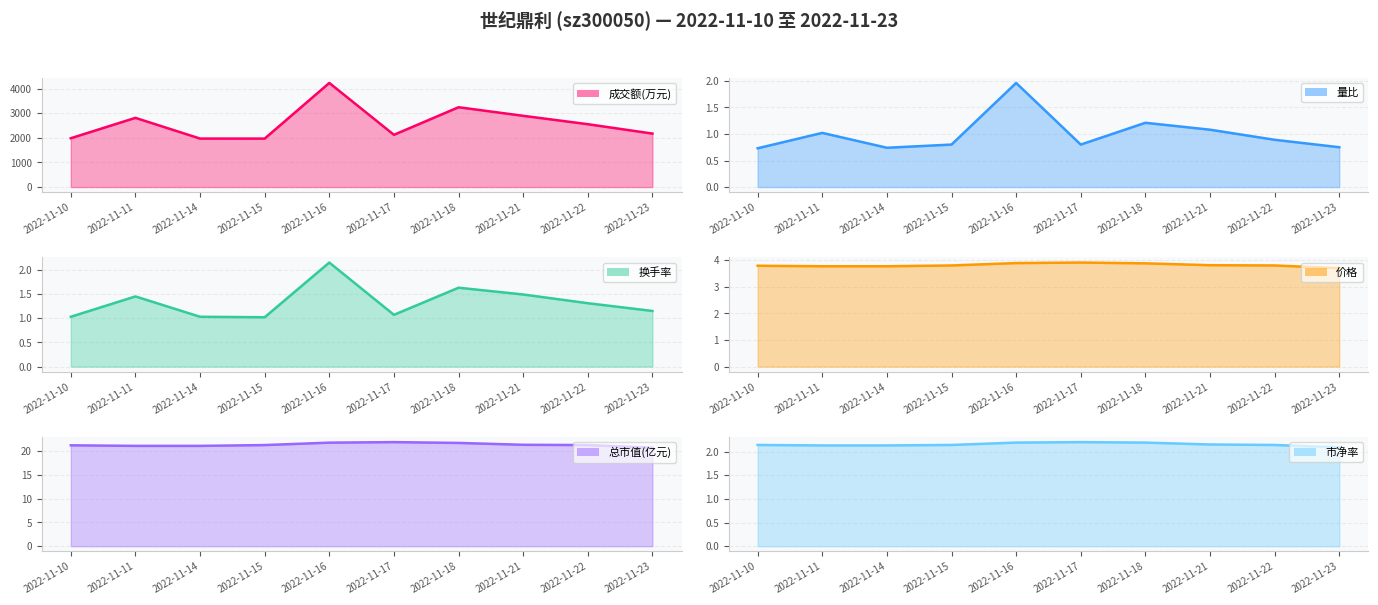

At which category is the sum across all series the highest?

2022-11-16